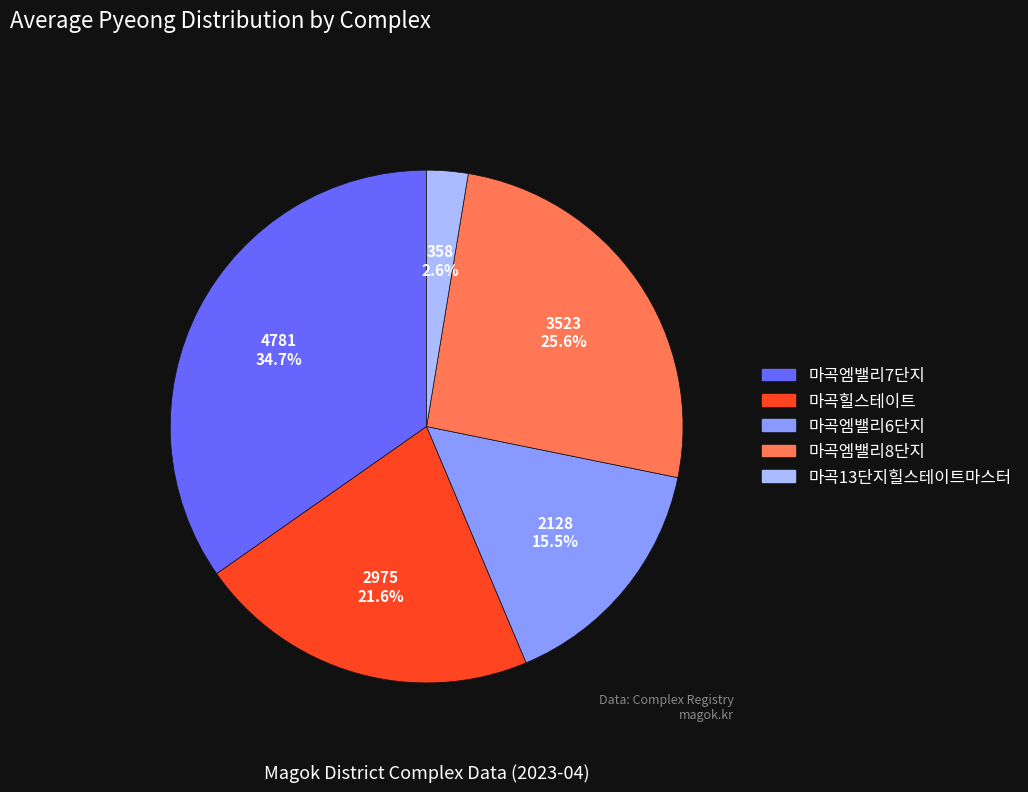

The 마곡엠밸리7단지 slice represents 35% of the pie. True or false?

True